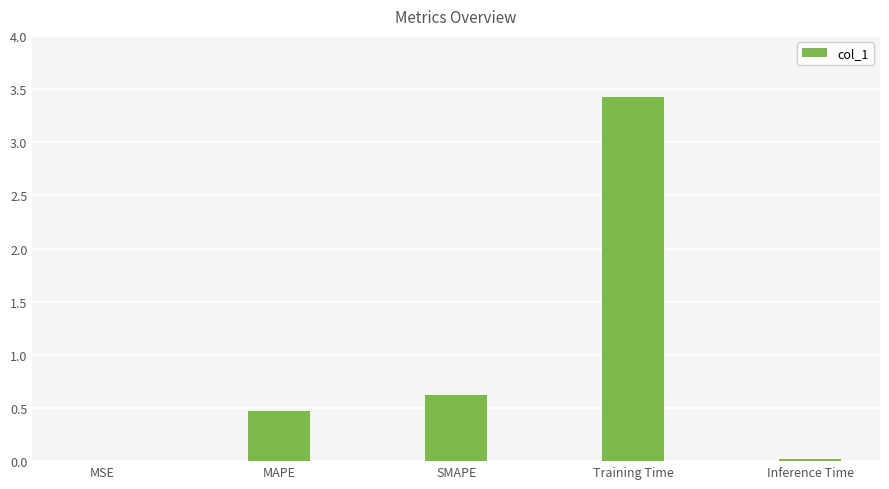

Which has a higher value, Inference Time or Training Time?

Training Time